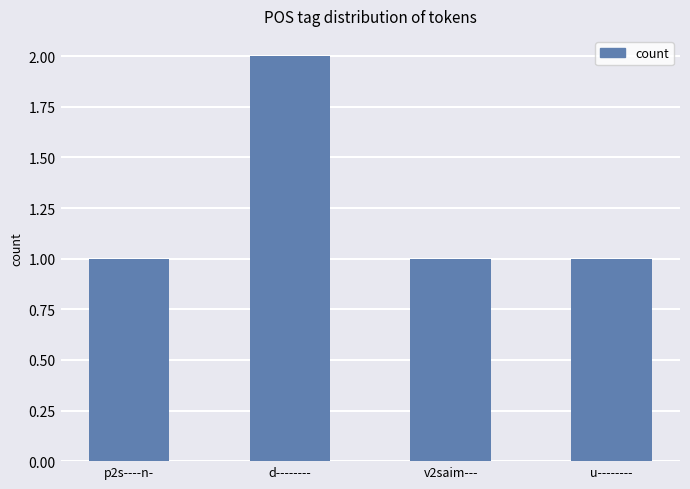

Read the value at v2saim---.

1